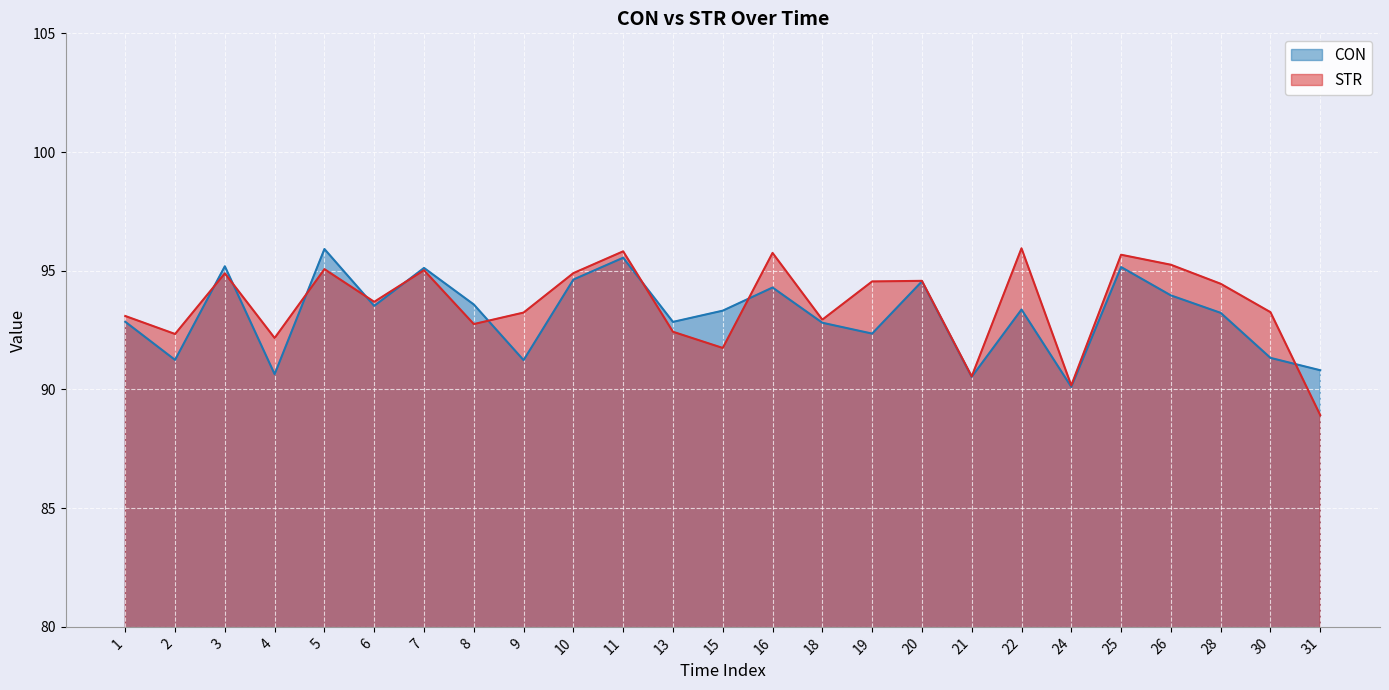

What value does the STR series have at 15?

91.7